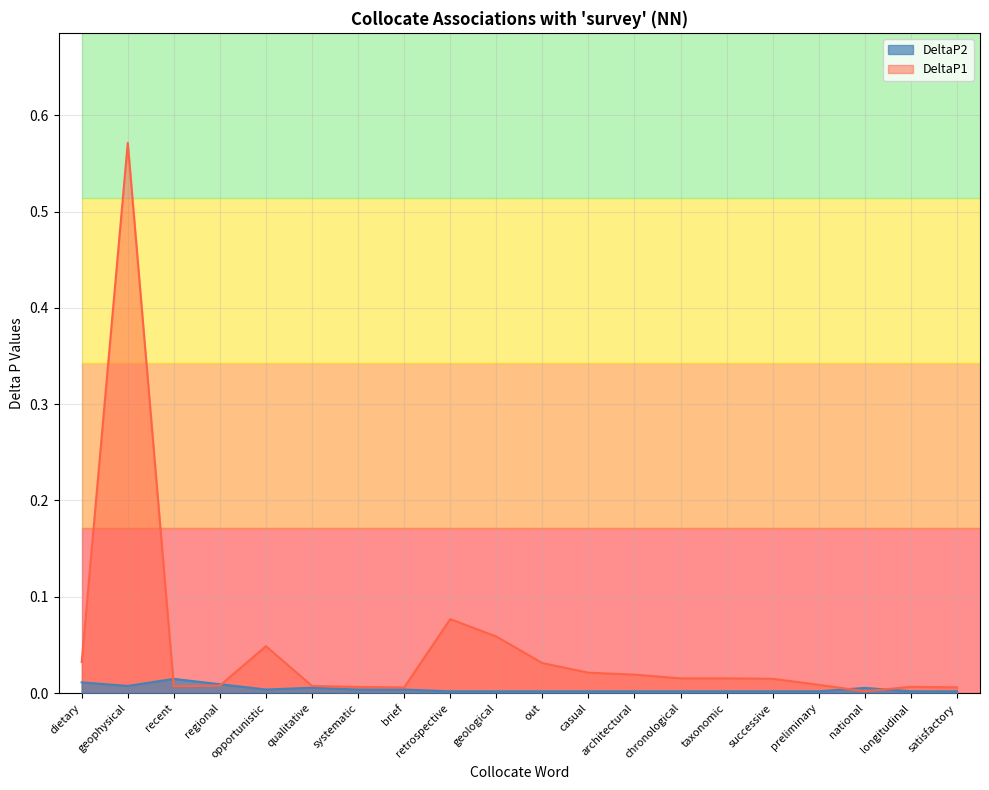

The value of DeltaP2 at architectural is 0.0. True or false?

False